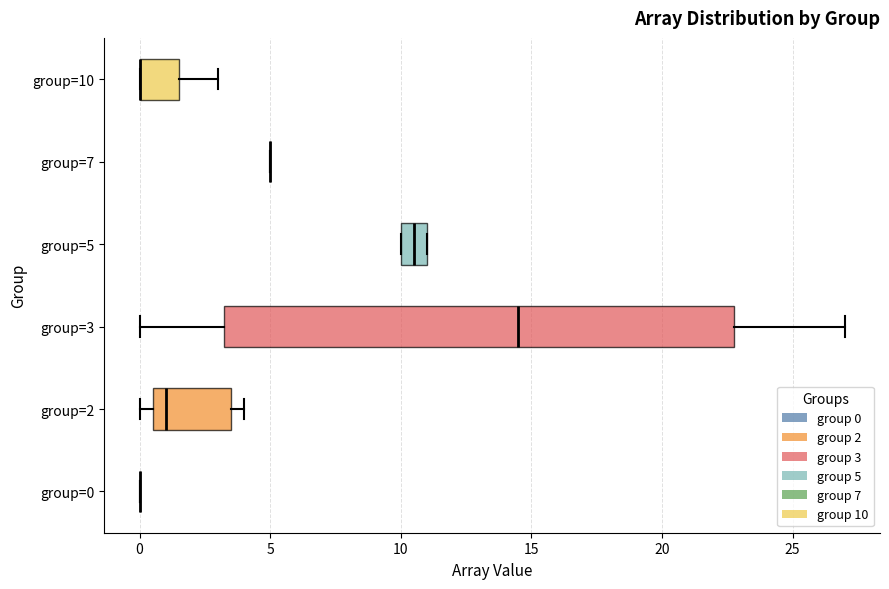

Comparing the boxes themselves (not the whiskers), which one is the widest?

group=3